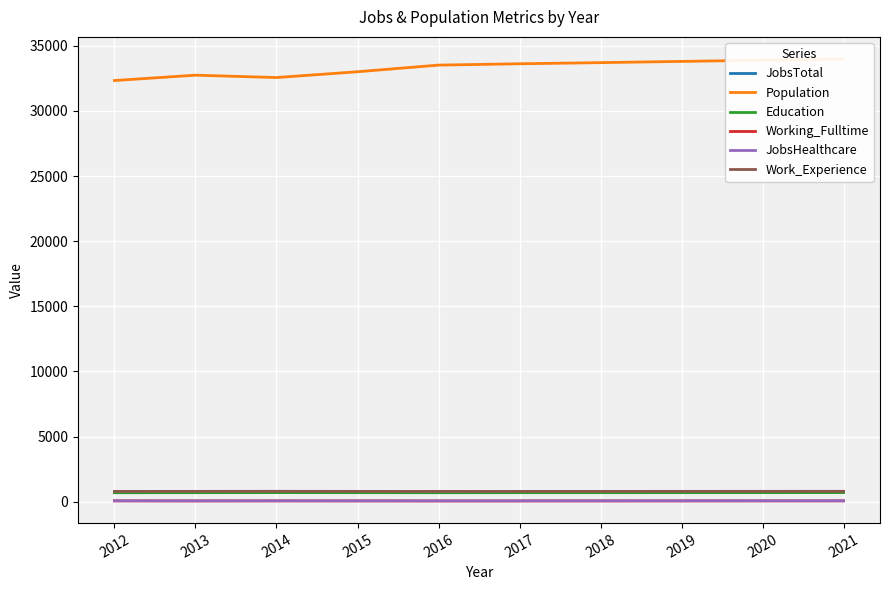

List the series in order of their peak value, lowest first.

Working_Fulltime, JobsHealthcare, Education, JobsTotal, Work_Experience, Population